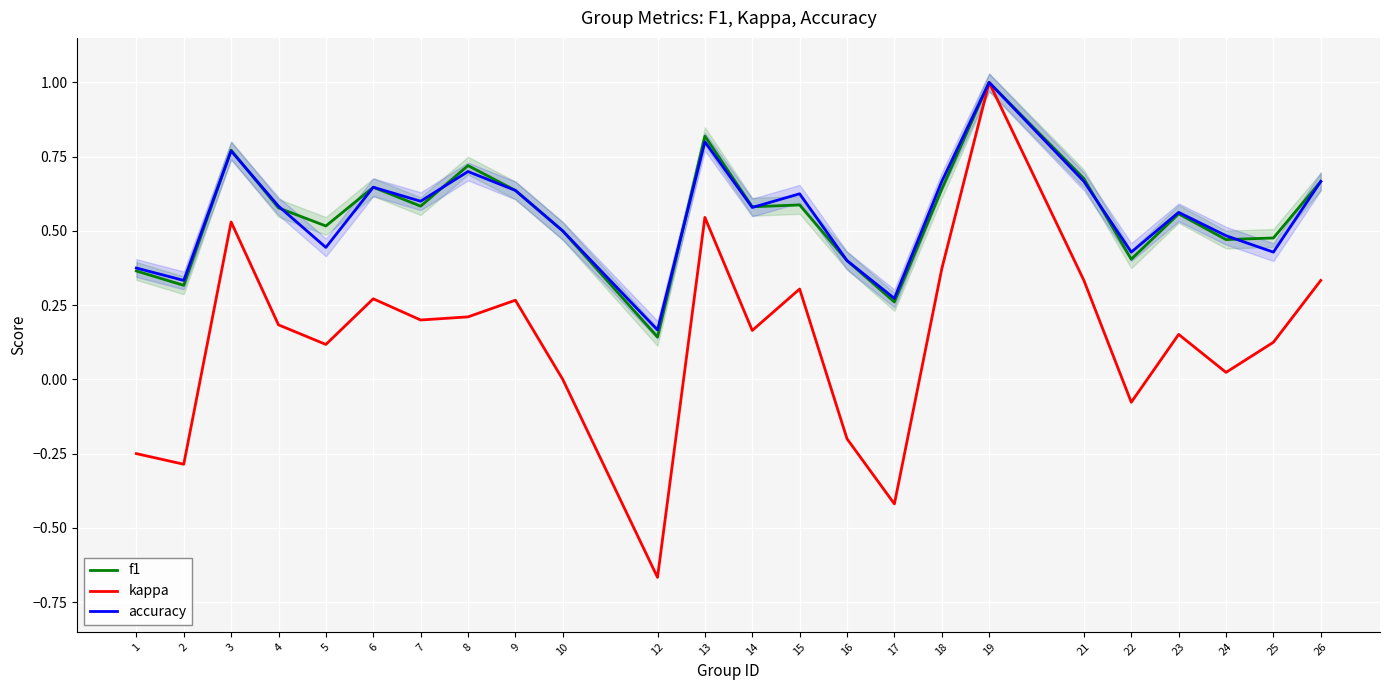

Is this an area chart (filled region under the line)?

No